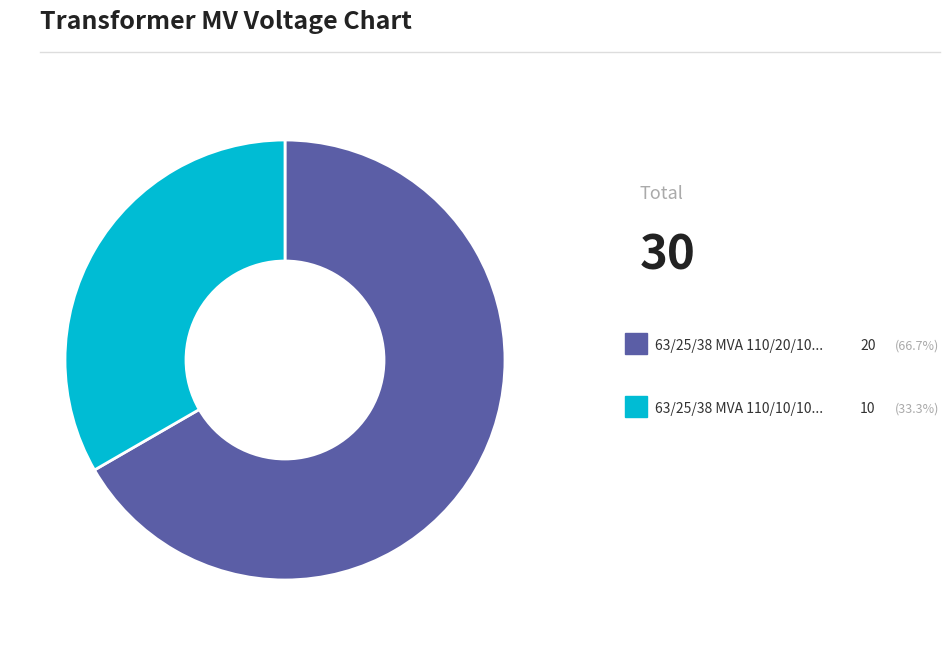

Is there any slice that represents more than half of the pie?

Yes